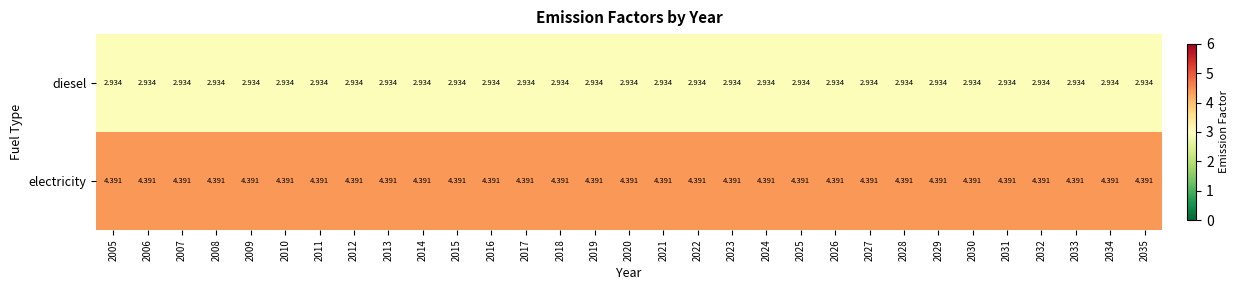

Which series has the largest total across all categories?

electricity